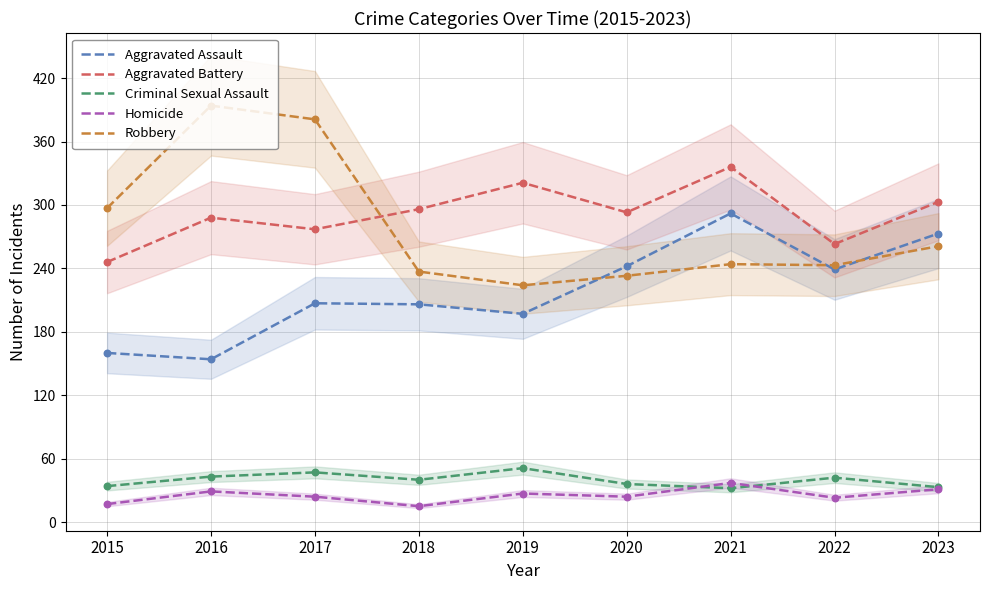

Which series reaches the maximum Y coordinate?

Robbery